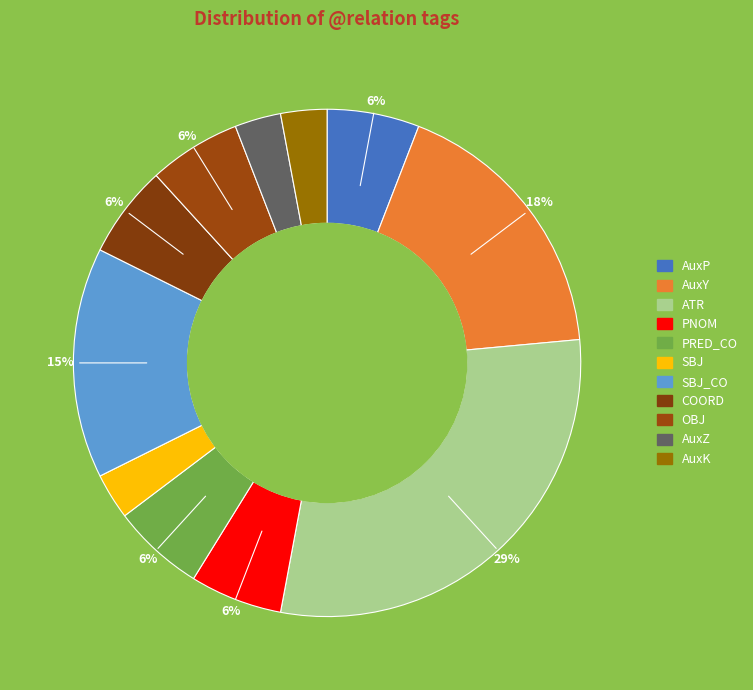

Count the number of slices in the pie.

11